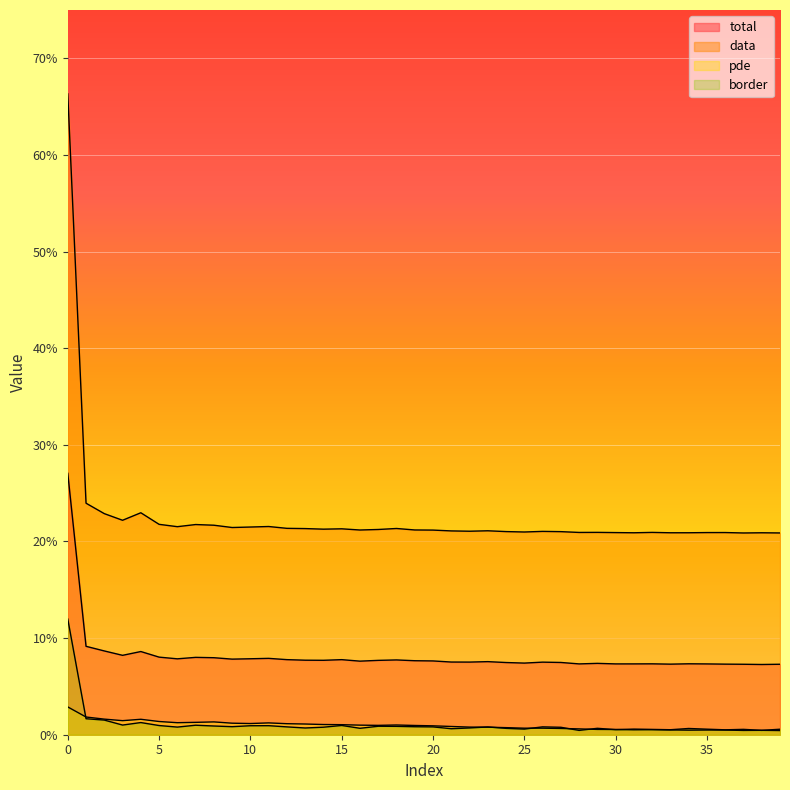

Does the chart display data point markers on the line(s)?

No